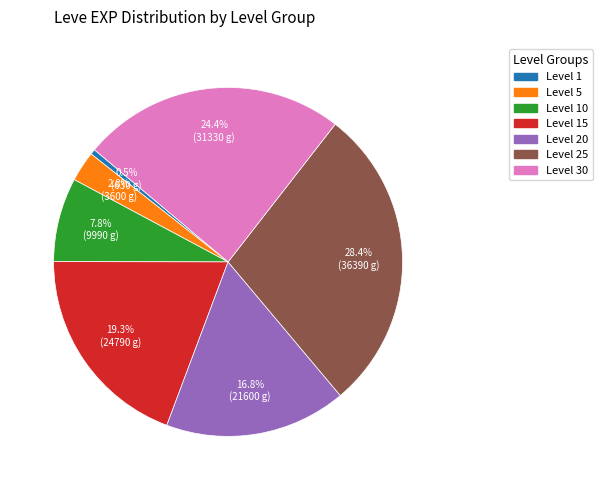

Do Level 5 and Level 10 together represent more than half of the pie?

No